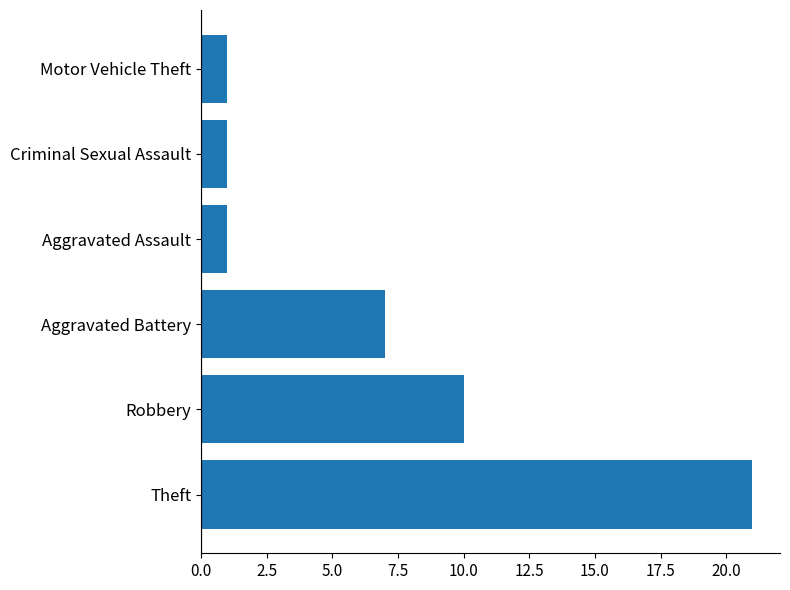

Reading top to bottom, extract all data points from this chart.

Motor Vehicle Theft=1	Criminal Sexual Assault=1	Aggravated Assault=1	Aggravated Battery=7	Robbery=10	Theft=21